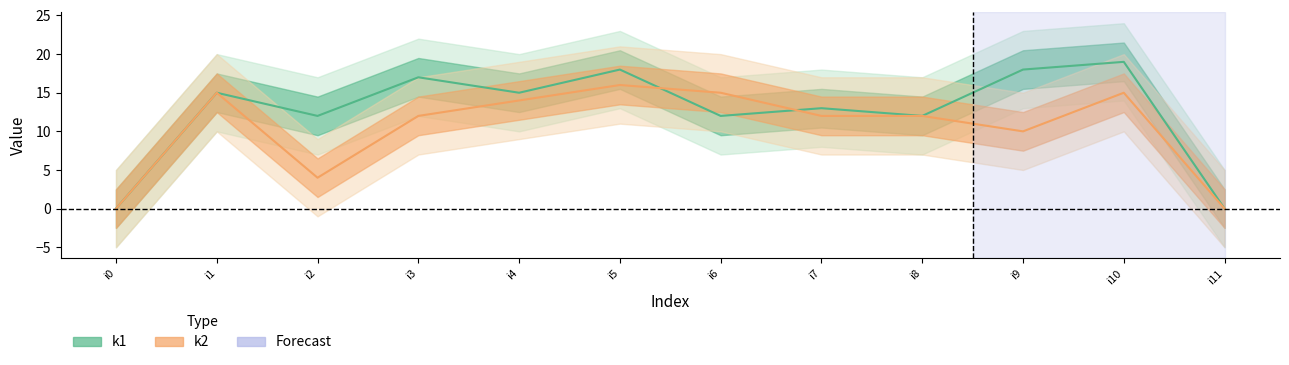

What is the difference between the maximum and minimum values in the k2 series?

16